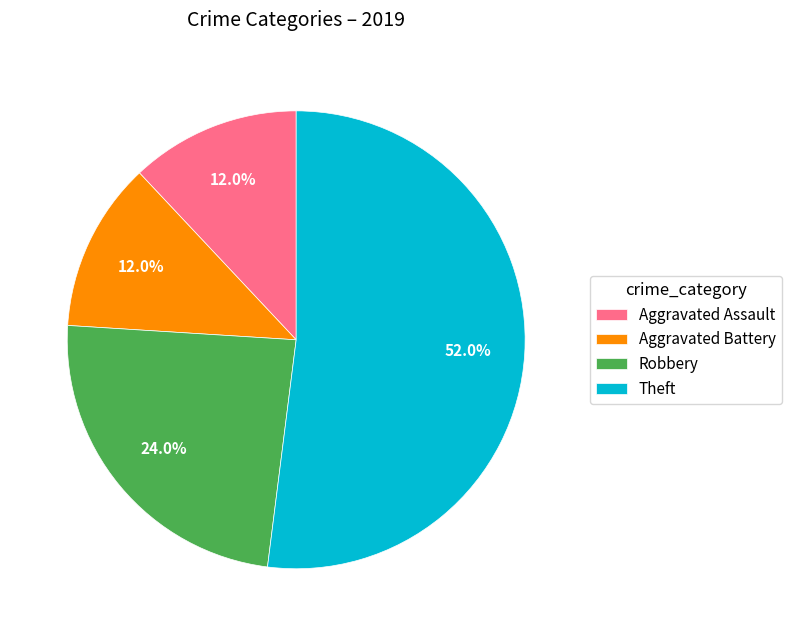

How many segments does this pie chart have?

4